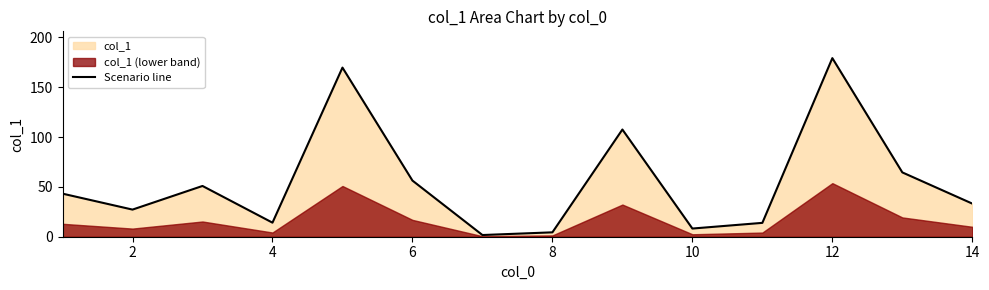

At which label does Scenario line reach its peak?

12